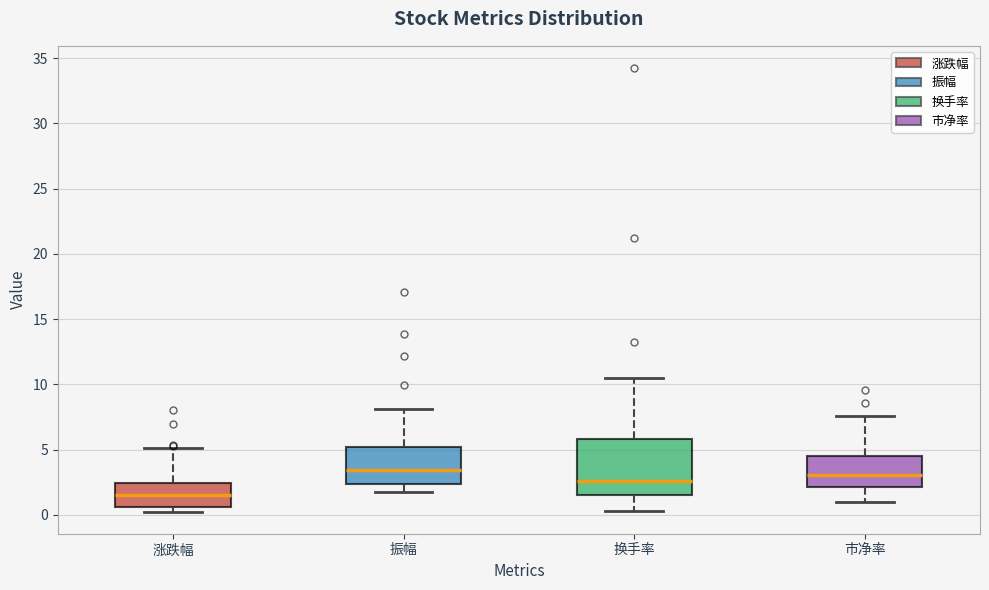

Reading left to right, transcribe this box plot: for each box, give where its median line is, the range the box spans, and where its two whiskers end, as read against the y-axis. The values are not printed on the chart, so give them approximately, as read against the axis.

涨跌幅: median 1.5, box 0.5 to 2.5, whiskers 0.5 (just below the box's lower edge) to 5.0
振幅: median 3.5, box 2.5 to 5.0, whiskers 1.5 to 8.0
换手率: median 2.5, box 1.5 to 6.0, whiskers 0.5 to 10.5
市净率: median 3.0, box 2.0 to 4.5, whiskers 1.0 to 7.5